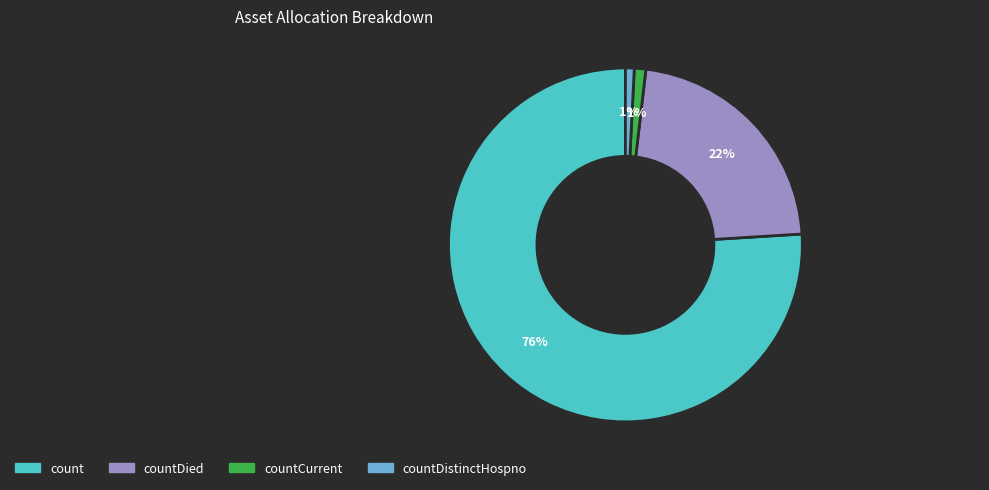

What is the largest slice in the pie chart?

count